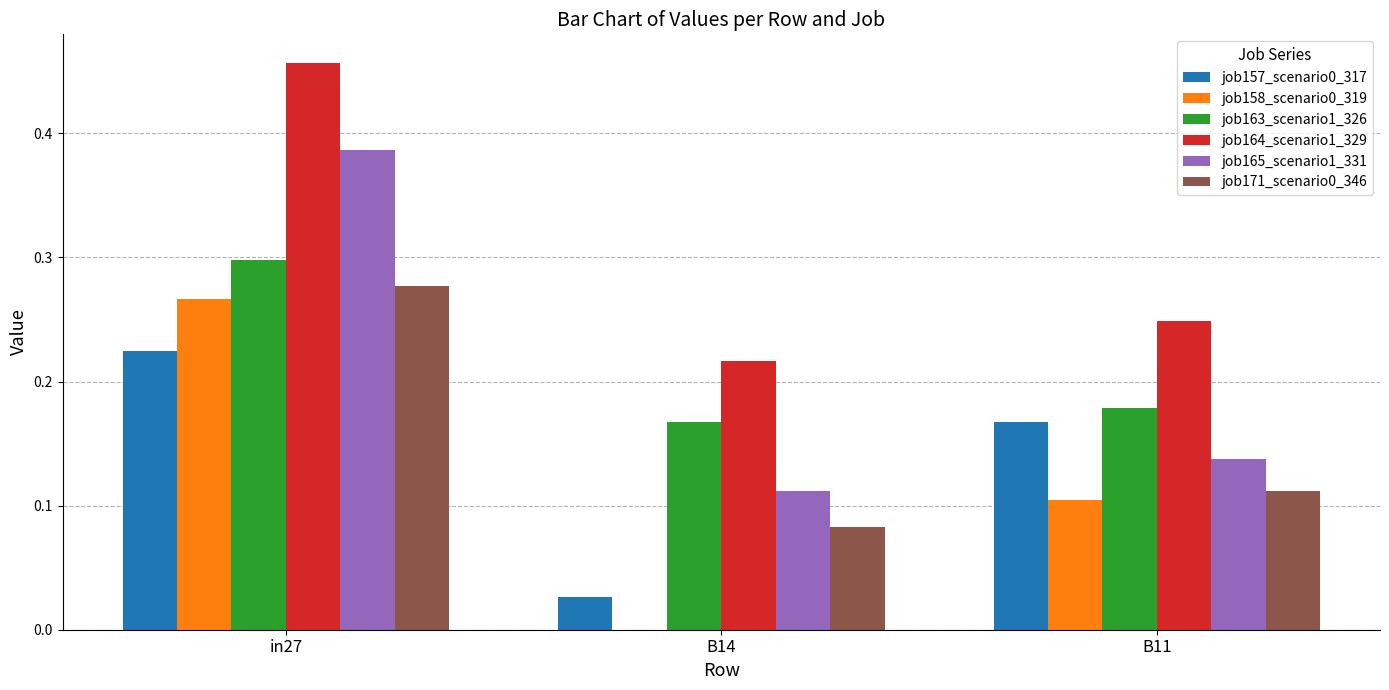

At which category does the chart reach its peak across all series?

in27